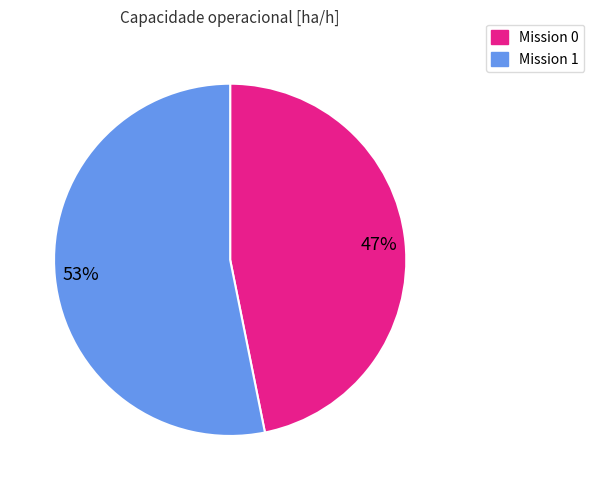

How many segments does this pie chart have?

2